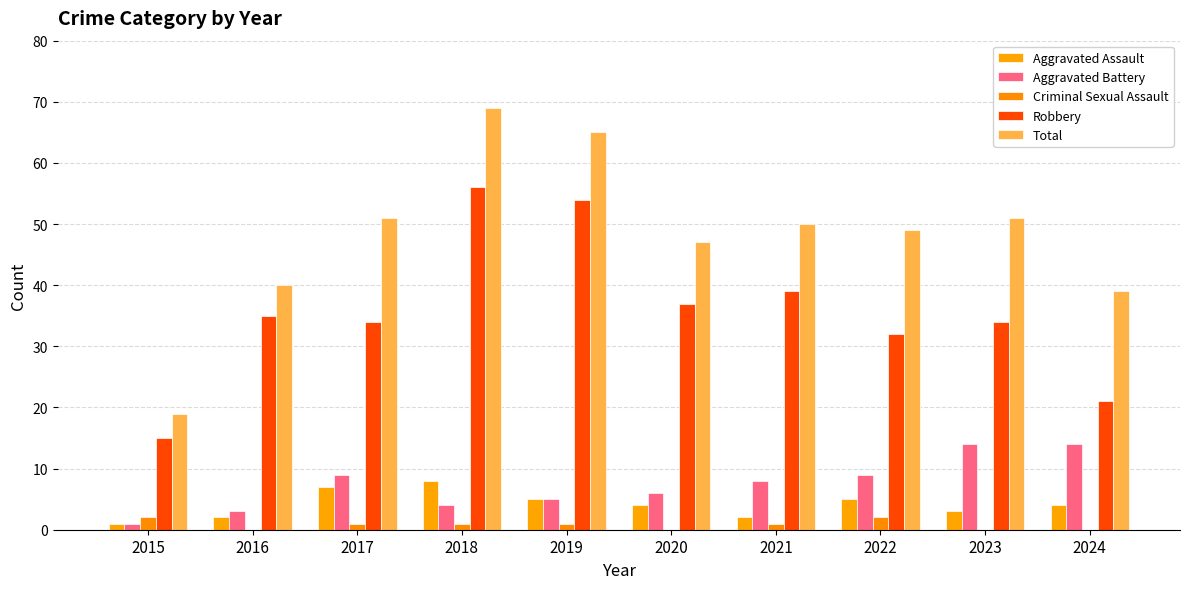

Rank the series by their maximum value, from lowest to highest.

Criminal Sexual Assault, Aggravated Assault, Aggravated Battery, Robbery, Total